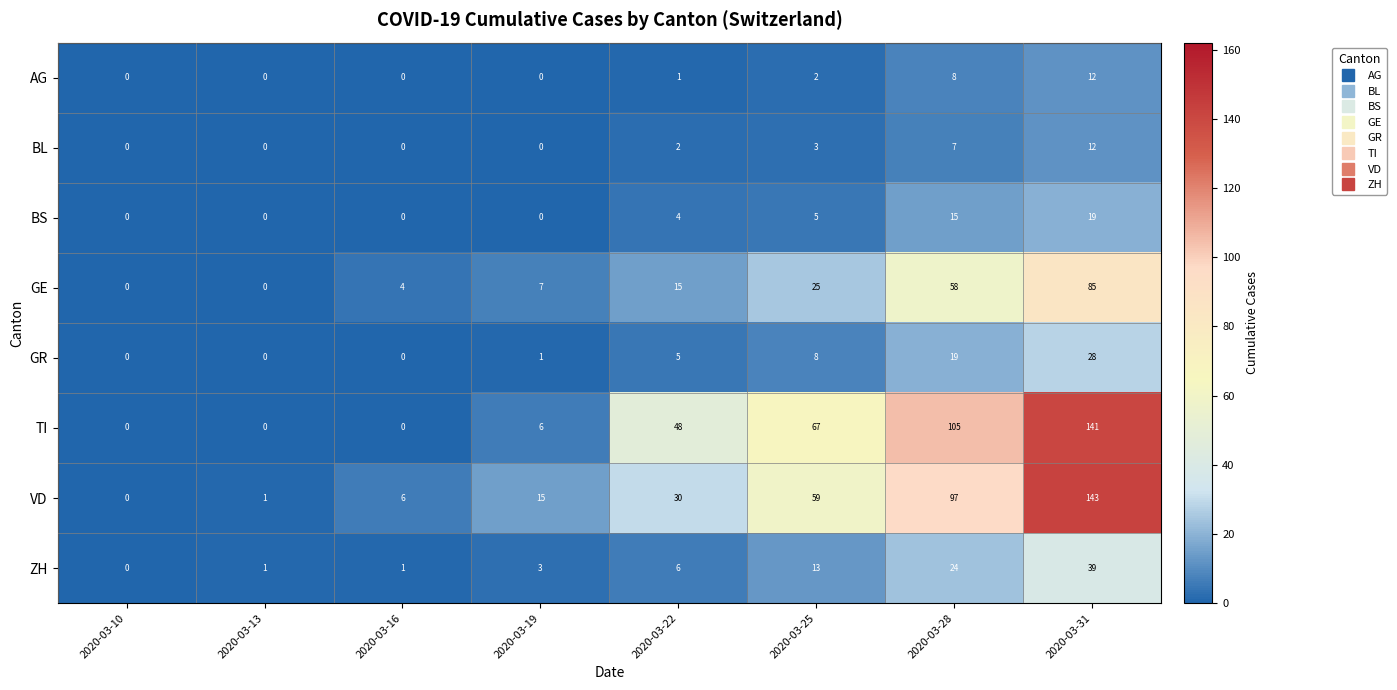

How many BL values are between 0 and 7?

7